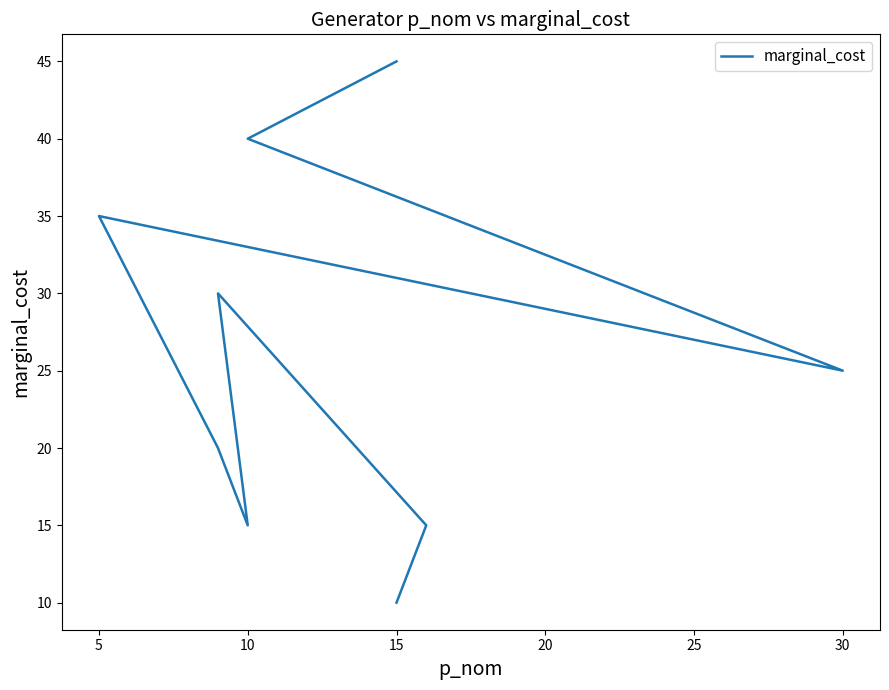

How many points are lower than both their immediate neighbors (excluding endpoints)?

2